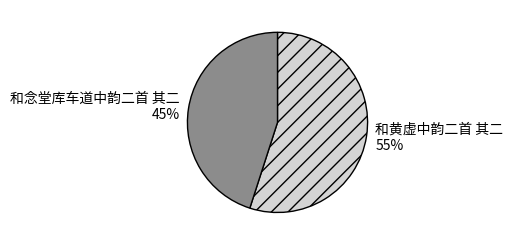

To the nearest percent, what is the difference between the largest and smallest slice percentages?

10%